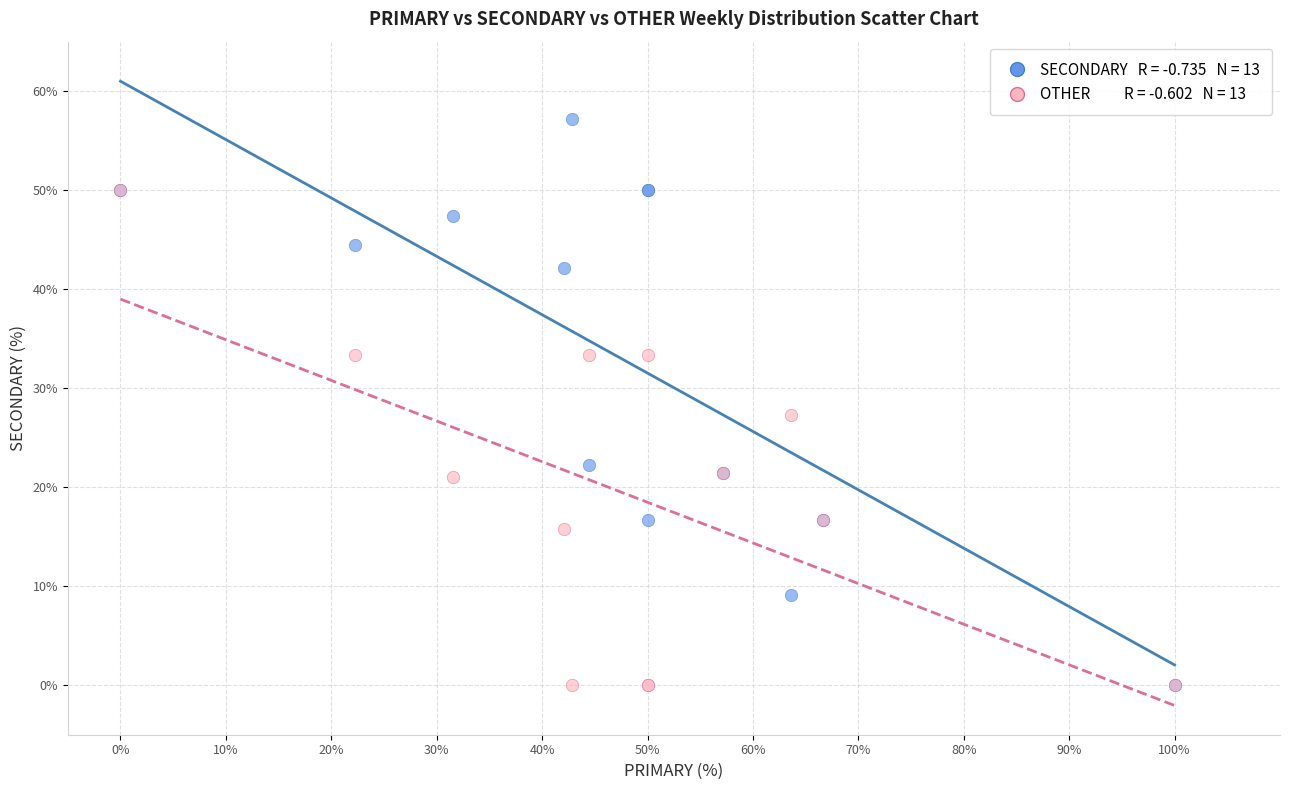

Across all series, what Y value is closest to 28?

27.3